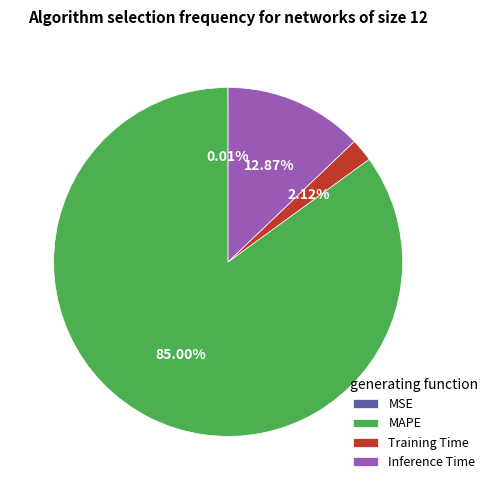

The MAPE slice represents 97% of the pie. True or false?

False